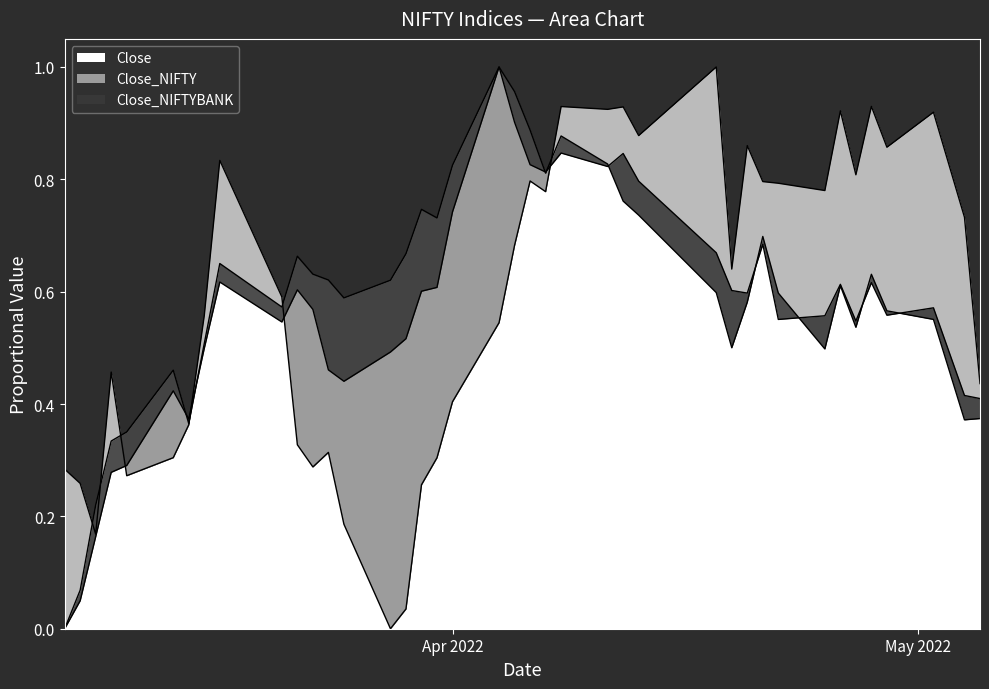

What is the maximum value for Close?

1.0